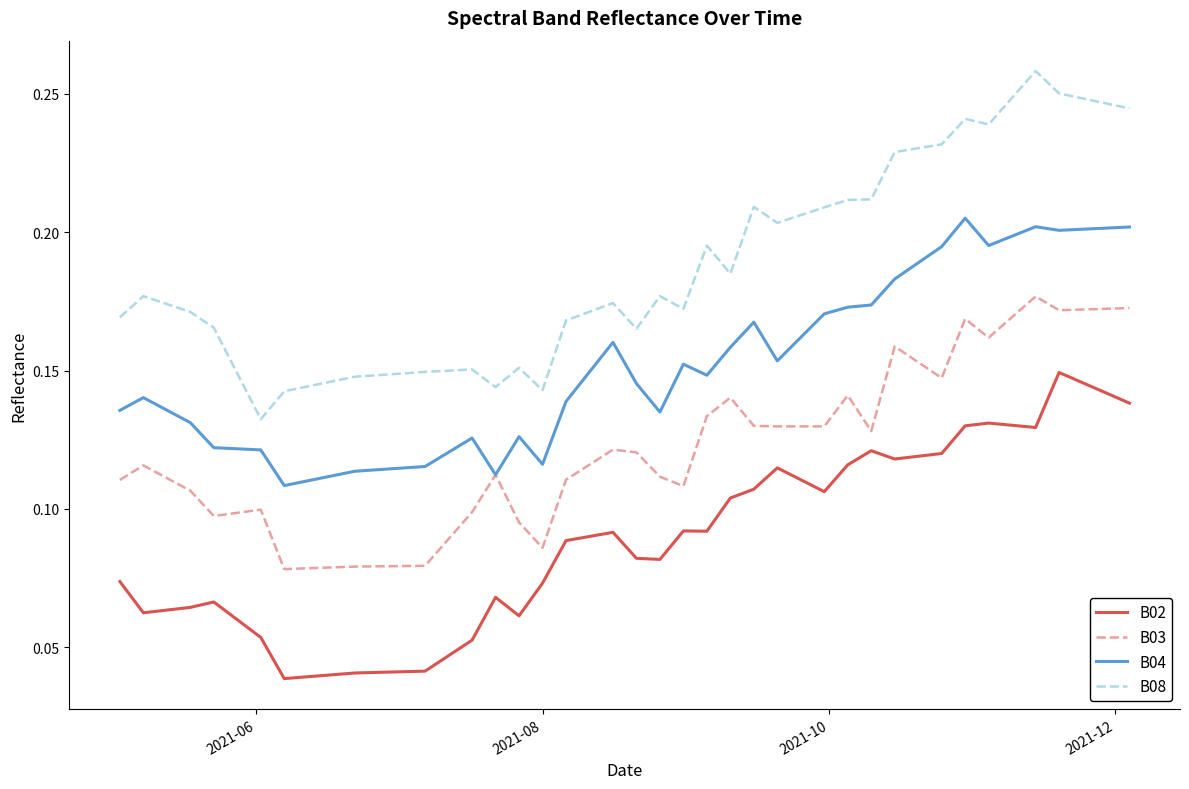

True or false: B02 and B04 cross at least once.

False